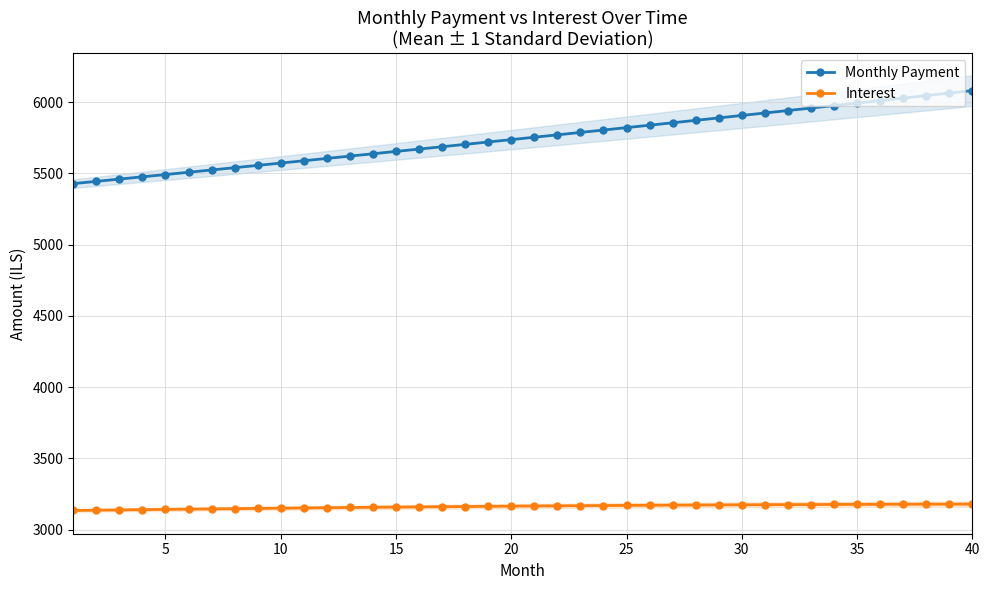

True or false: Interest and Monthly Payment cross at least once.

False